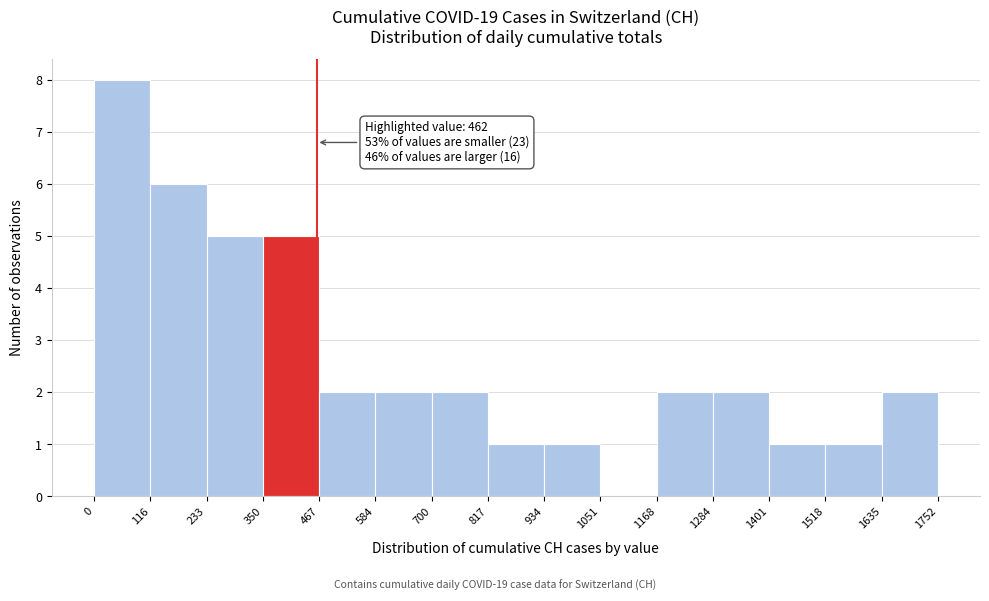

Which range on the x-axis has the tallest bar?

0 to 116